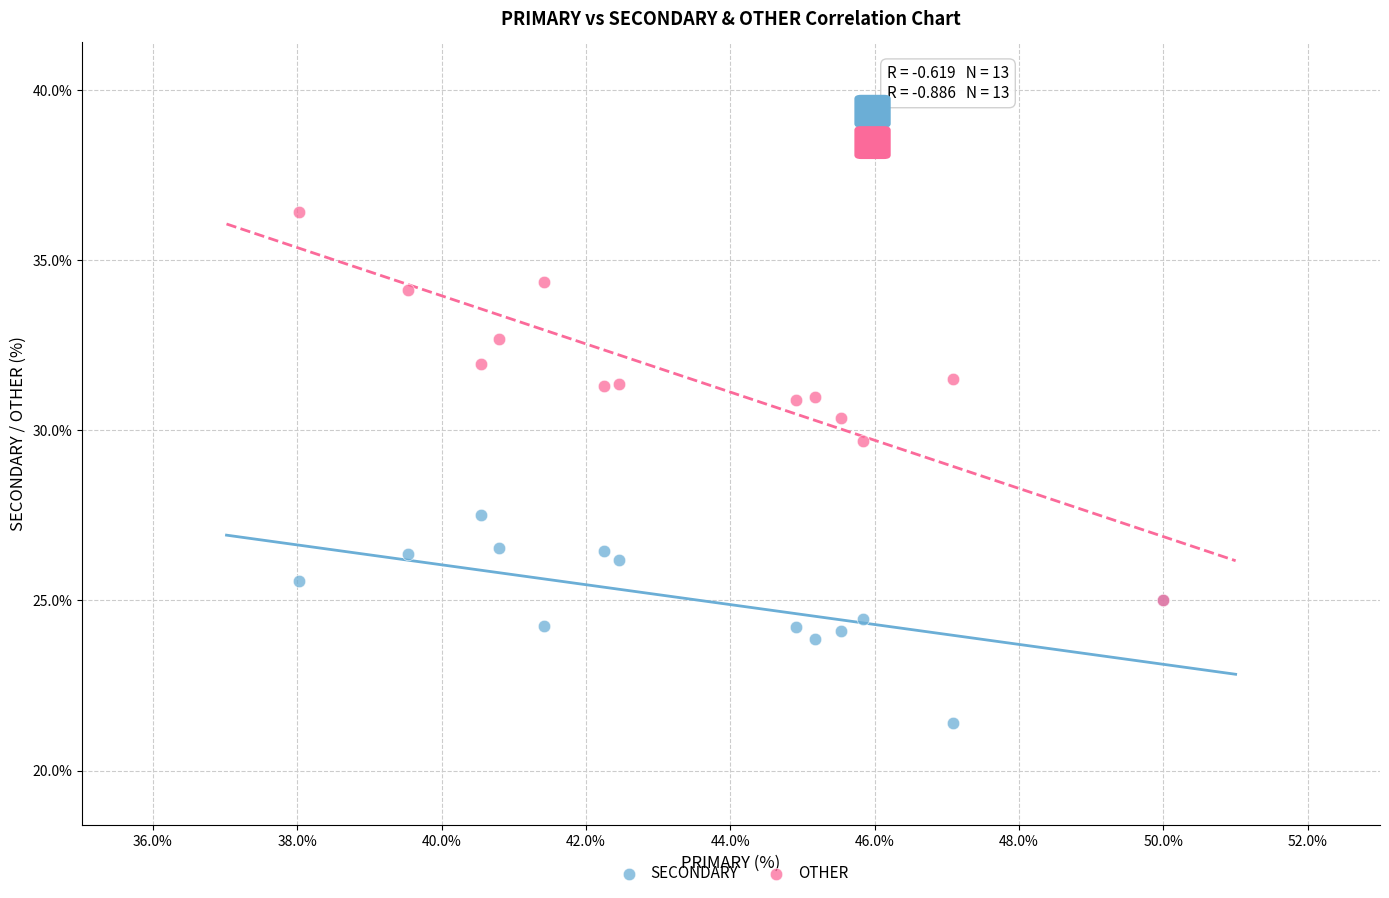

What are all the series names shown in the legend?

SECONDARY, OTHER